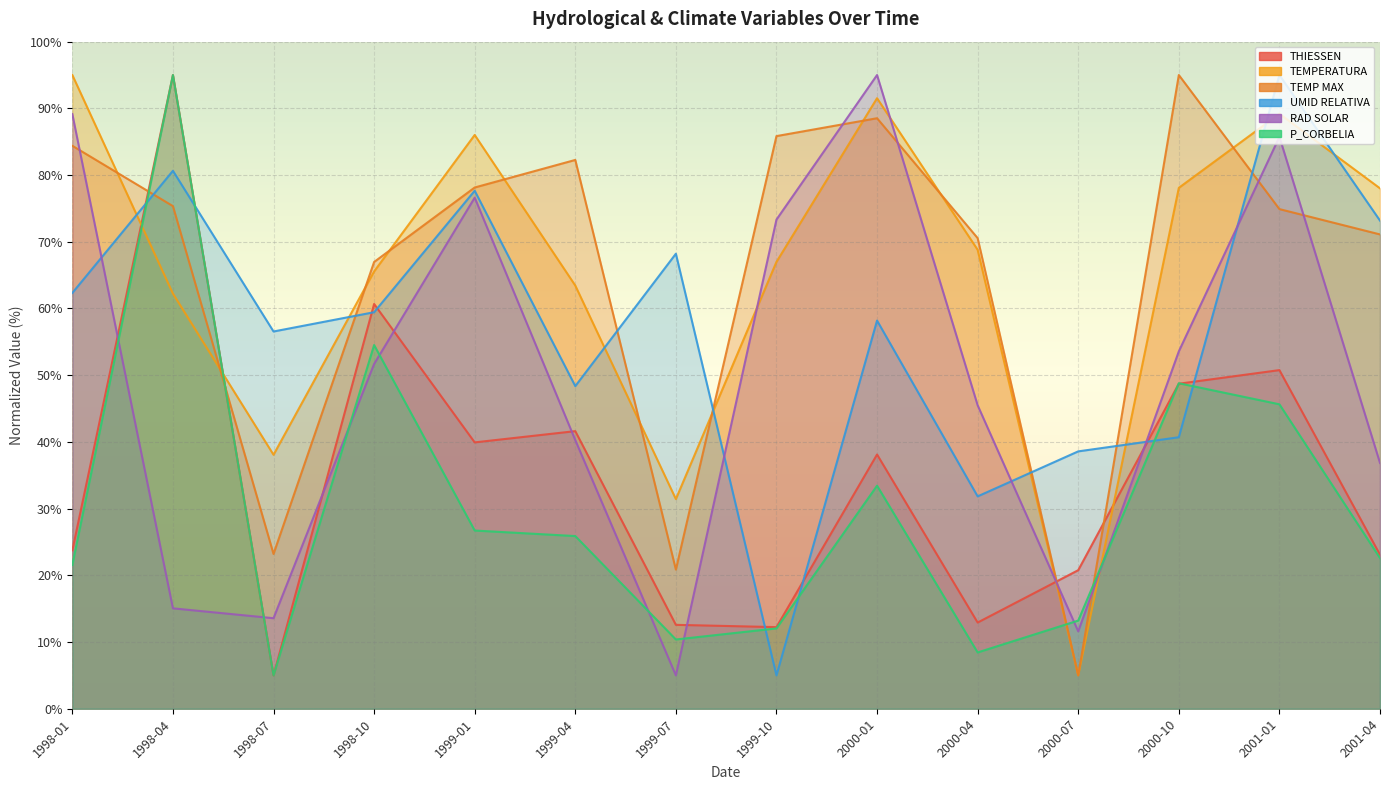

What is the approximate value of TEMPERATURA at 2000-01?

91.5